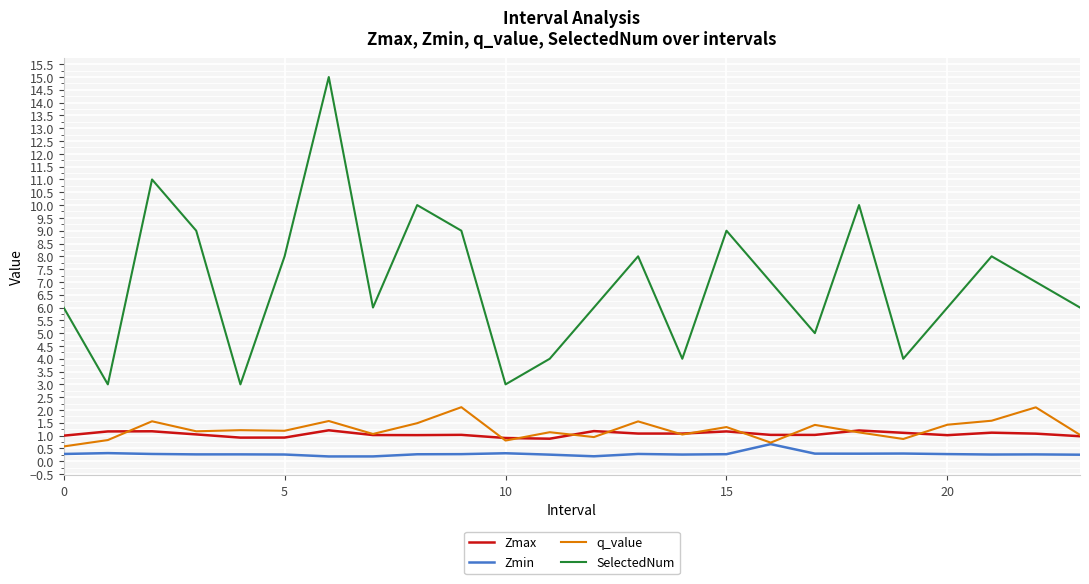

Does the chart have visible grid lines?

Yes